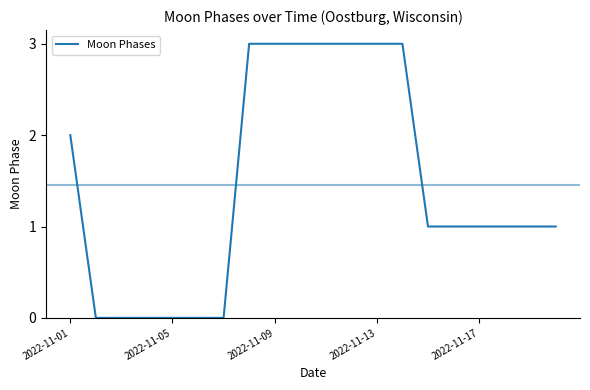

What is the maximum value shown in the chart?

3